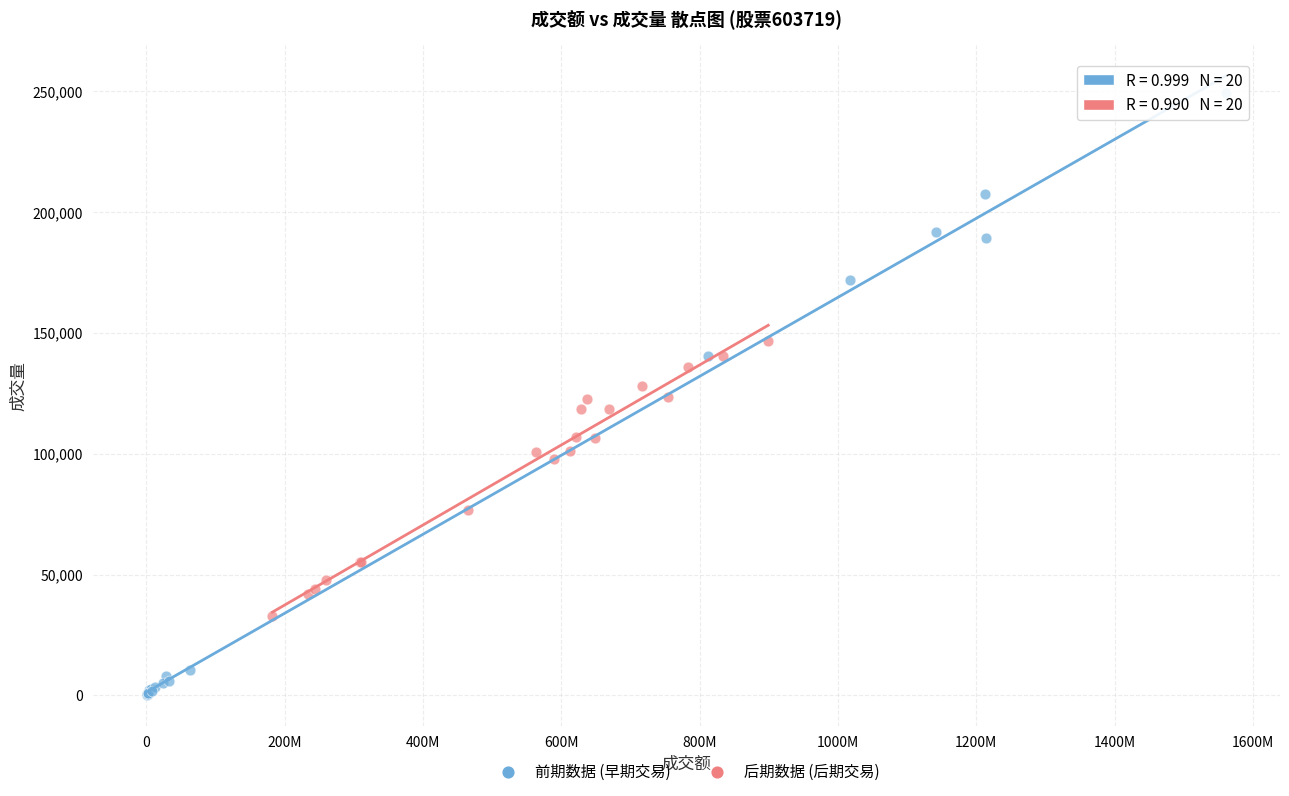

Which series contains the highest Y value?

前期数据 (早期交易)